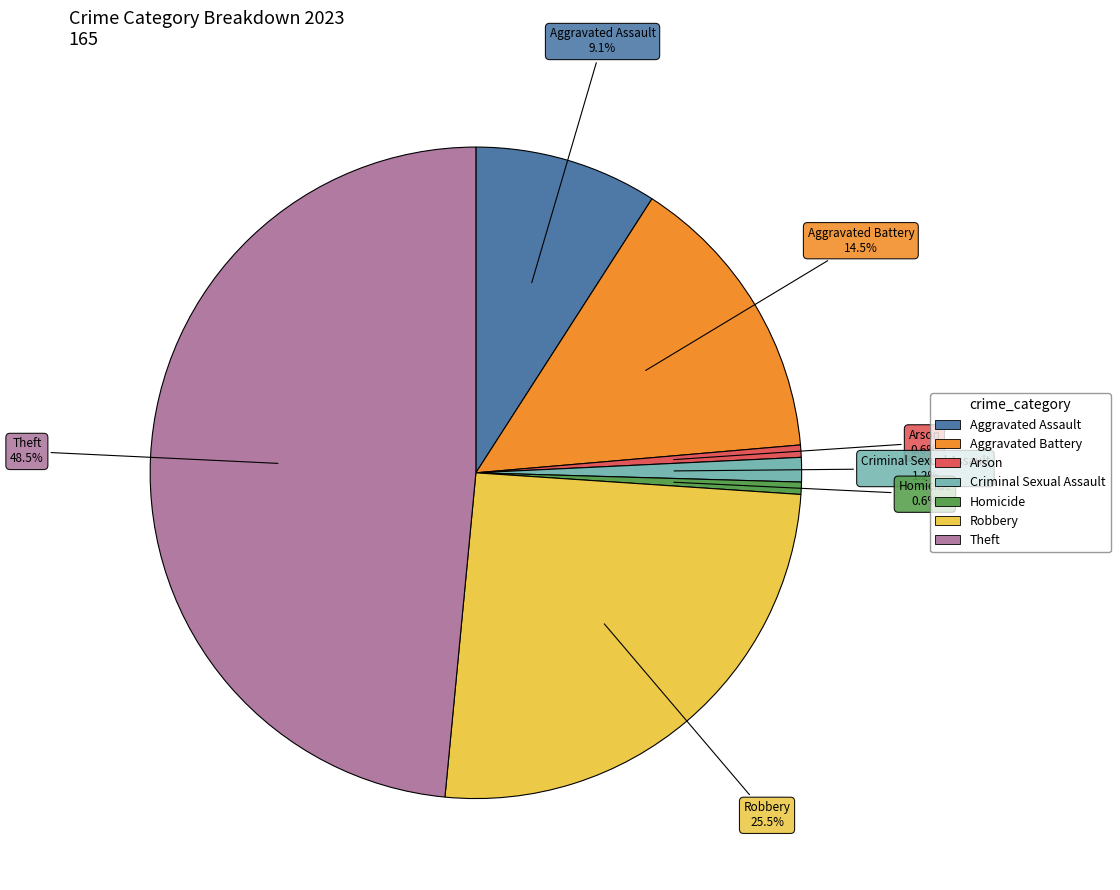

Between Aggravated Battery and Criminal Sexual Assault, which is larger?

Aggravated Battery